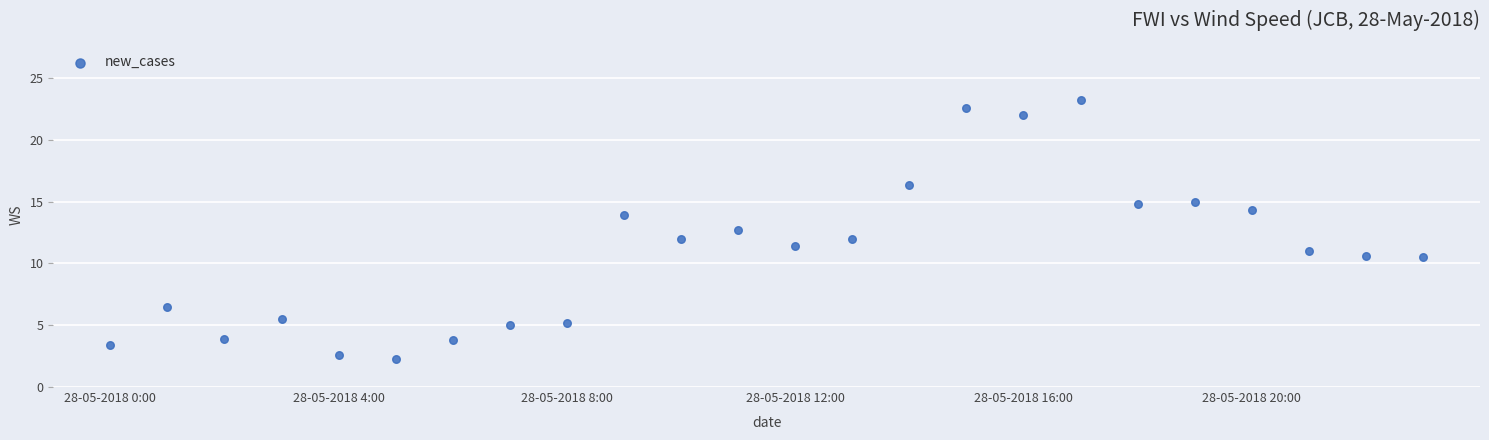

What is the range of Y values (max minus min)?

20.9